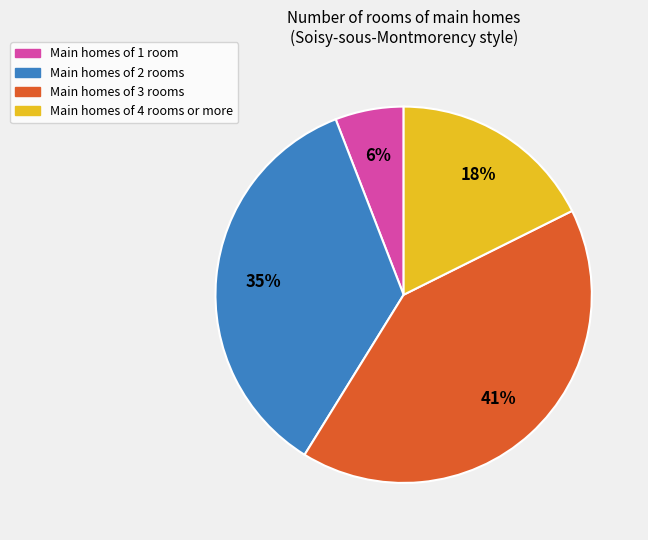

To the nearest percent, what is the average slice percentage?

25%